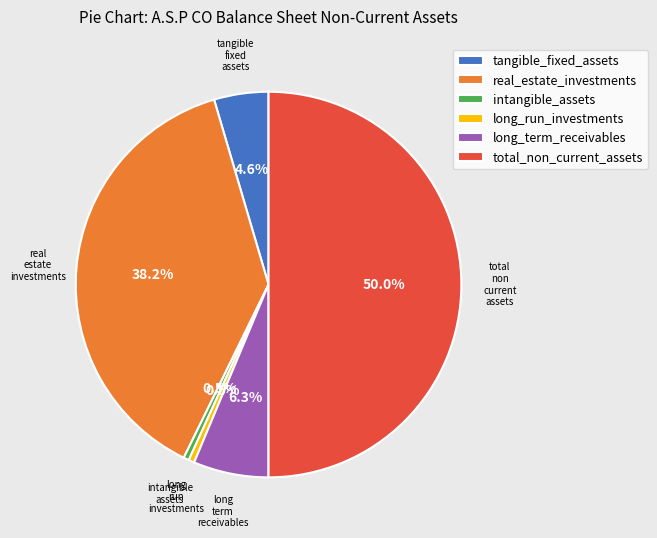

Which category has the biggest portion of the pie?

total_non_current_assets